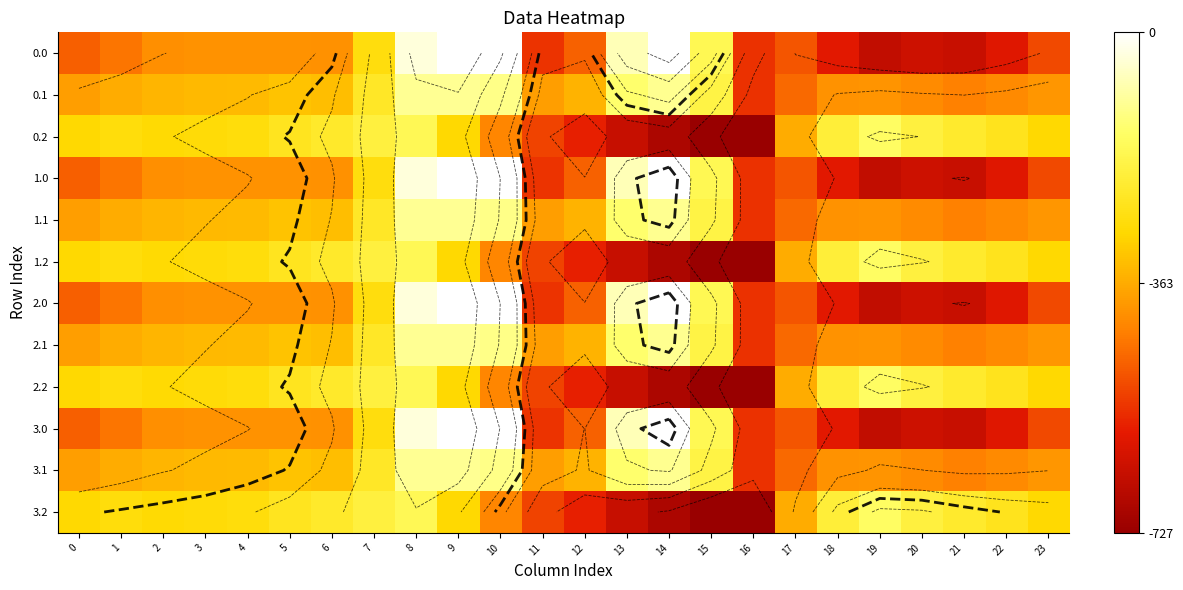

How many categories are shown in the chart?

24